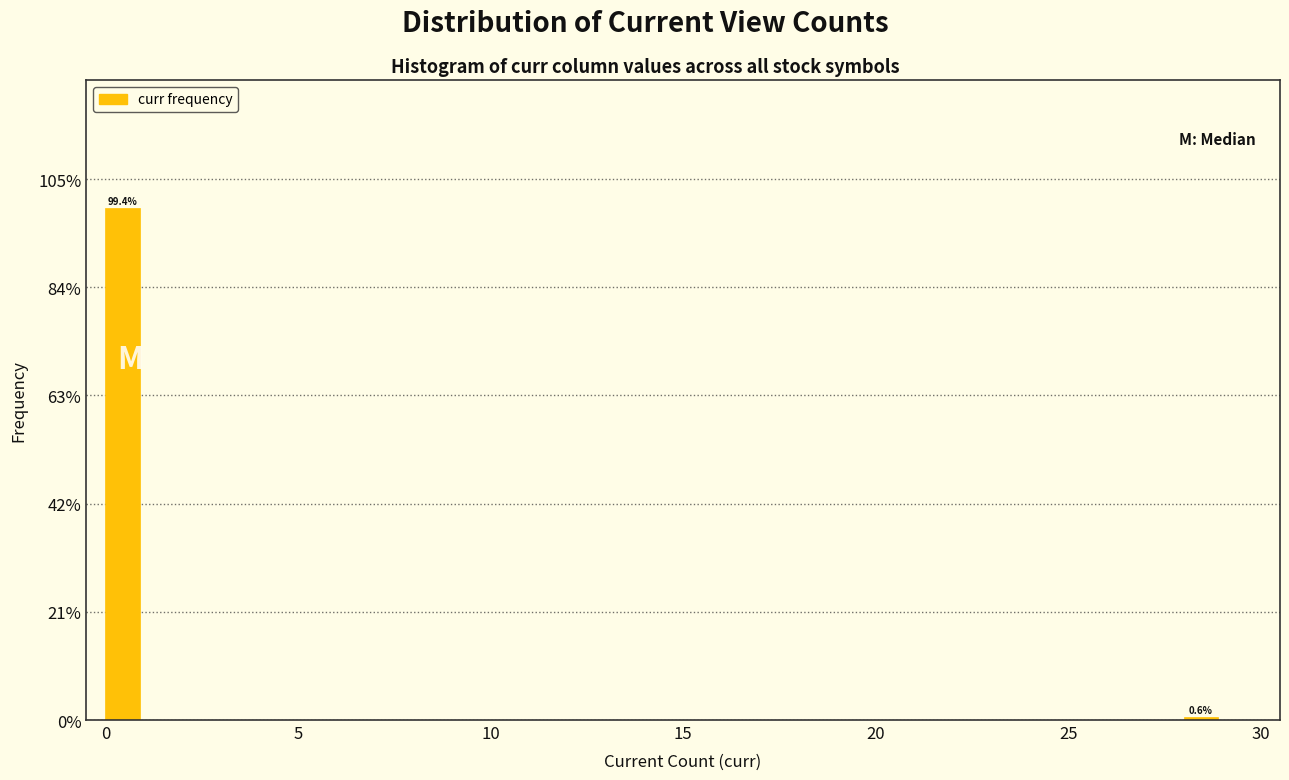

Around what value on the x-axis is the tallest bar? Give the approximate position of its centre, as read against the axis.

0.5